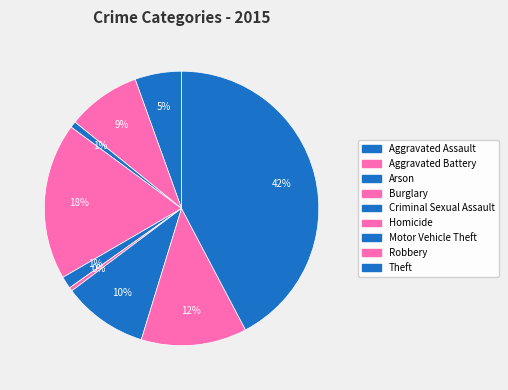

What percentage is the Motor Vehicle Theft slice, to the nearest percent?

10%